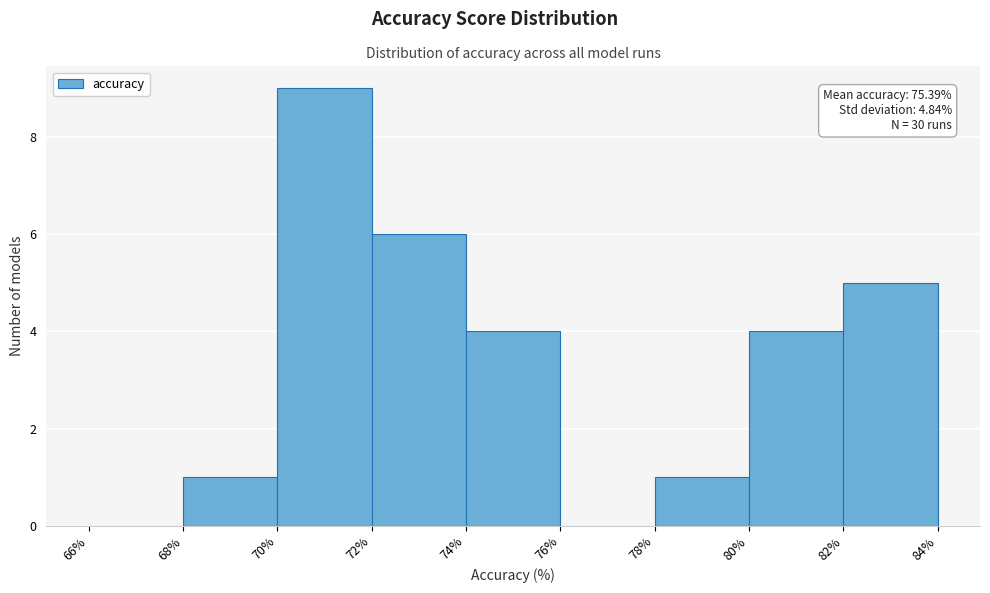

Which range on the x-axis has the tallest bar?

70% to 72%